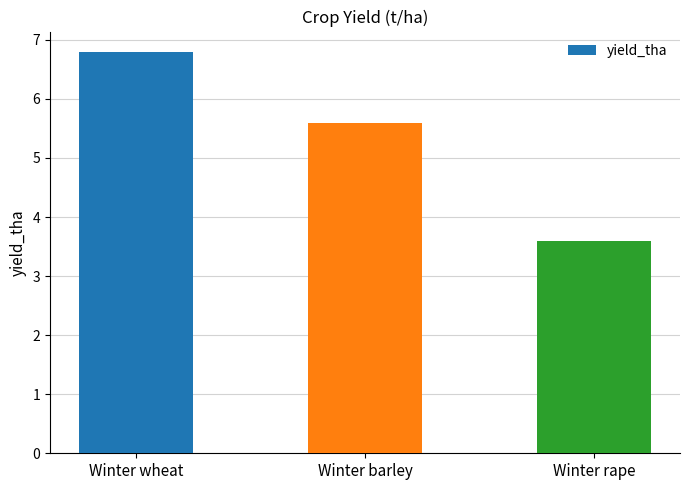

Does the chart contain stacked bars?

No